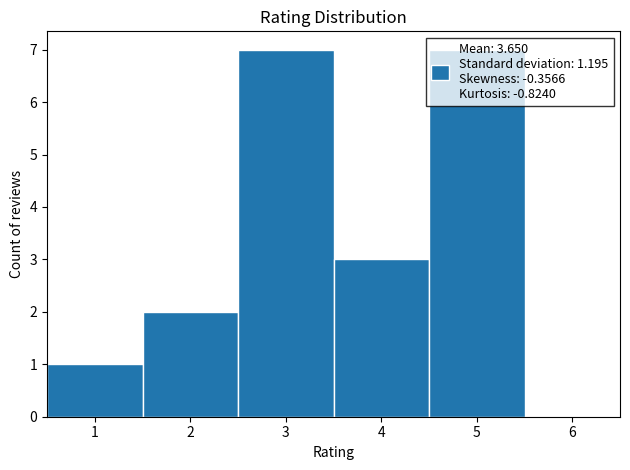

Reading left to right, list every bar in this chart as the range it spans on the x-axis followed by its height. The values are not printed on the chart, so give them approximately, as read against the axis.

0.5 to 1.5: 1
1.5 to 2.5: 2
2.5 to 3.5: 7
3.5 to 4.5: 3
4.5 to 5.5: 7
5.5 to 6.5: 0